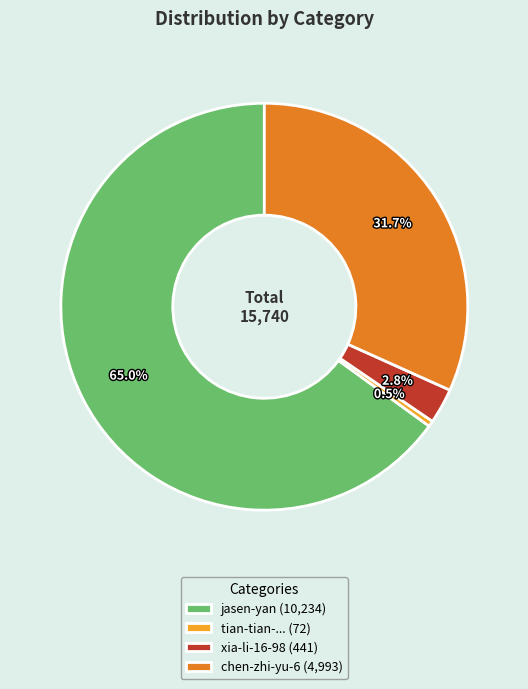

Does jasen-yan (10,234) account for over 50% of the chart?

Yes